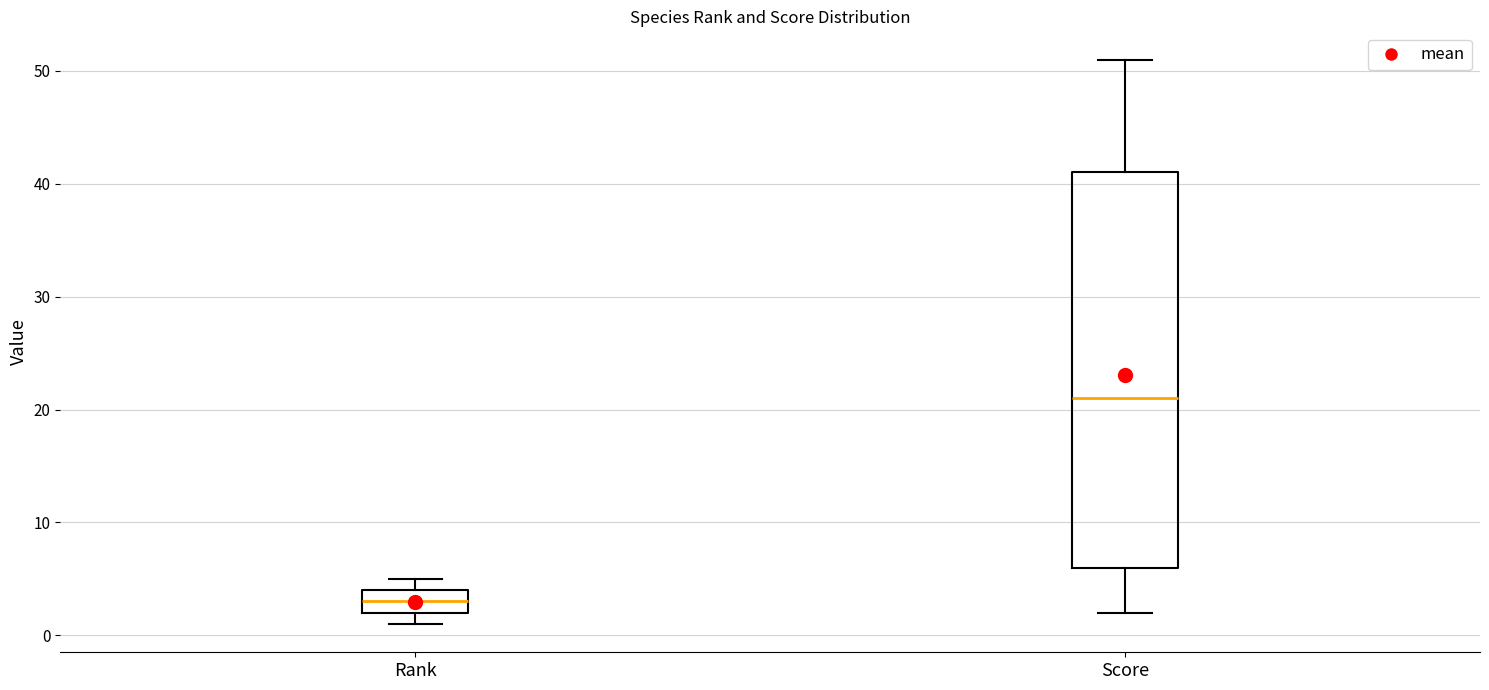

Comparing the boxes themselves (not the whiskers), which one is the tallest?

Score